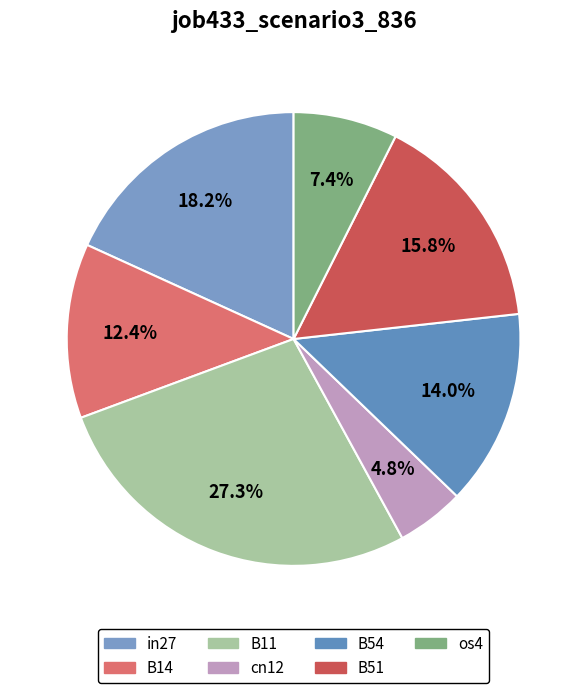

Which slice is the smallest?

cn12